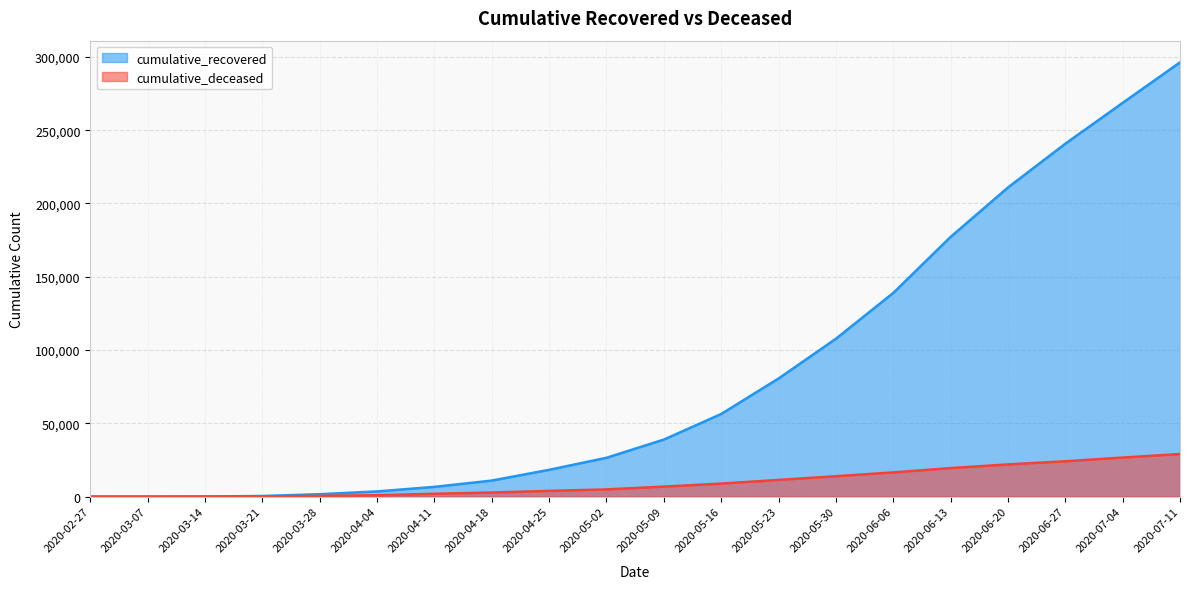

How many values in the cumulative_recovered series are below 38913?

10